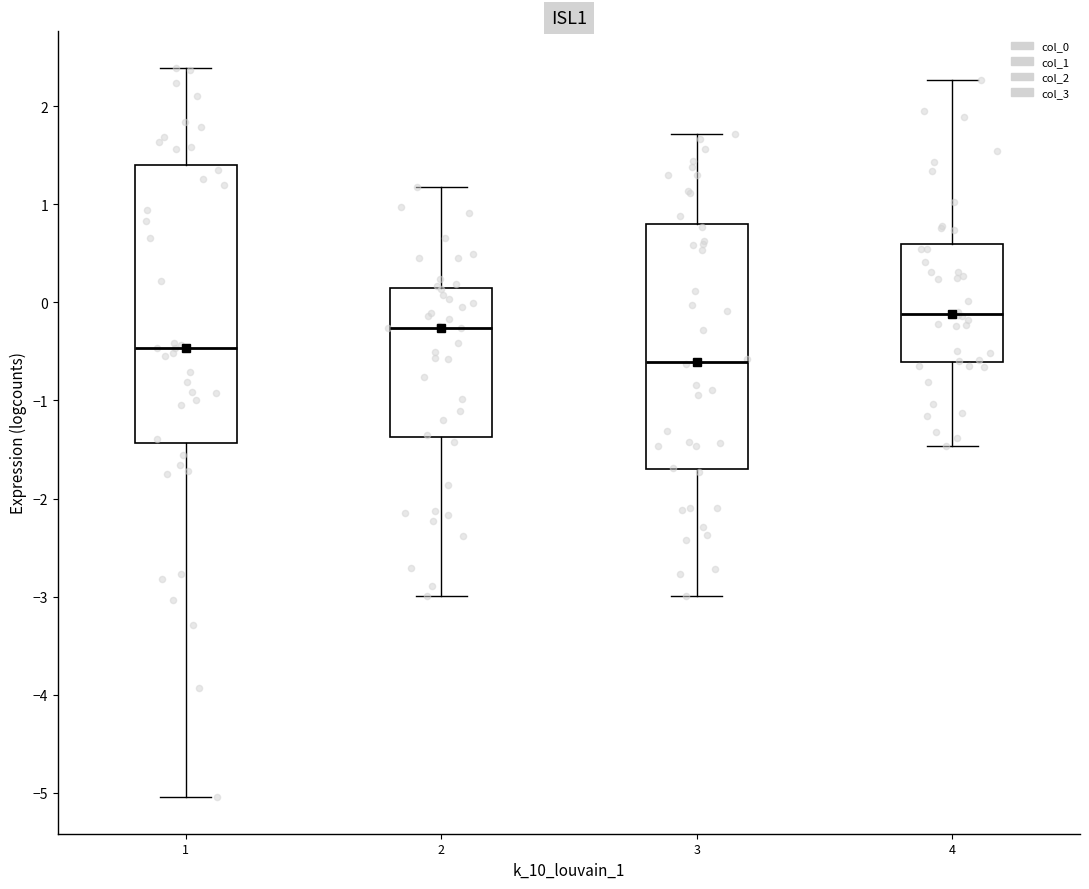

Which box has the lowest median line?

3